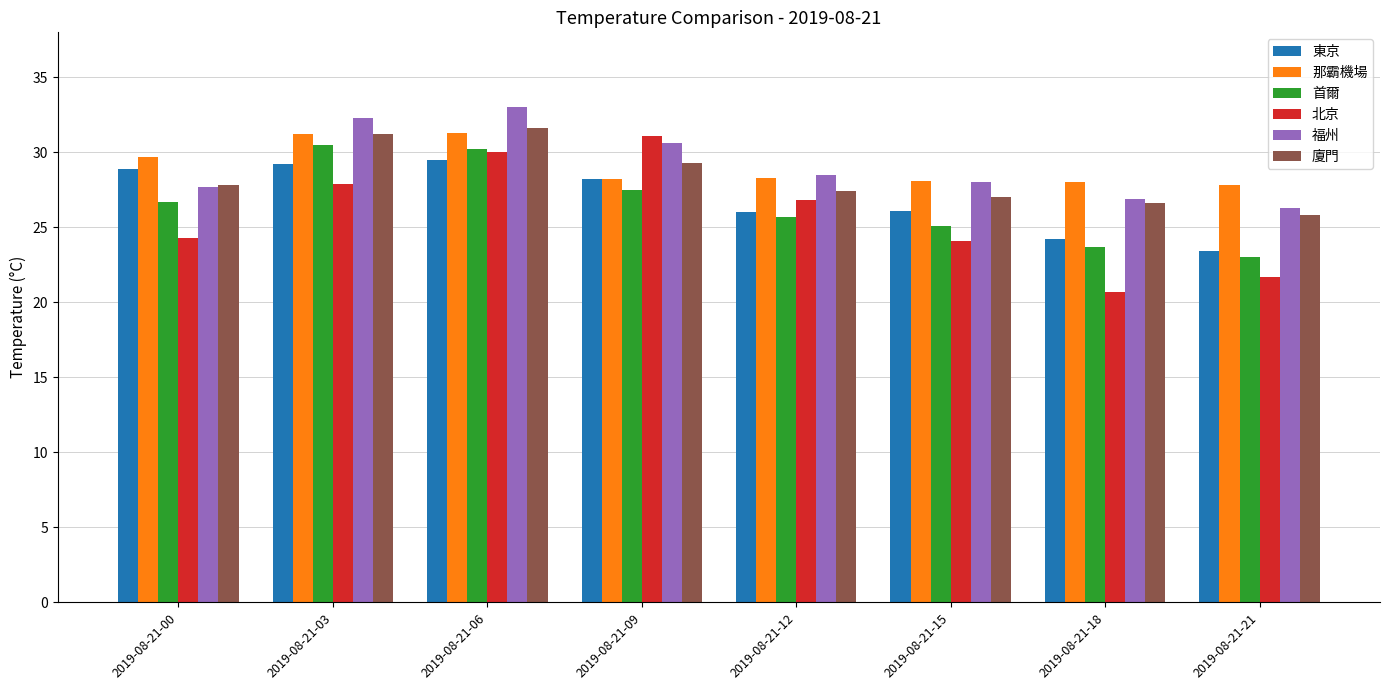

How many bars are there in each group?

6